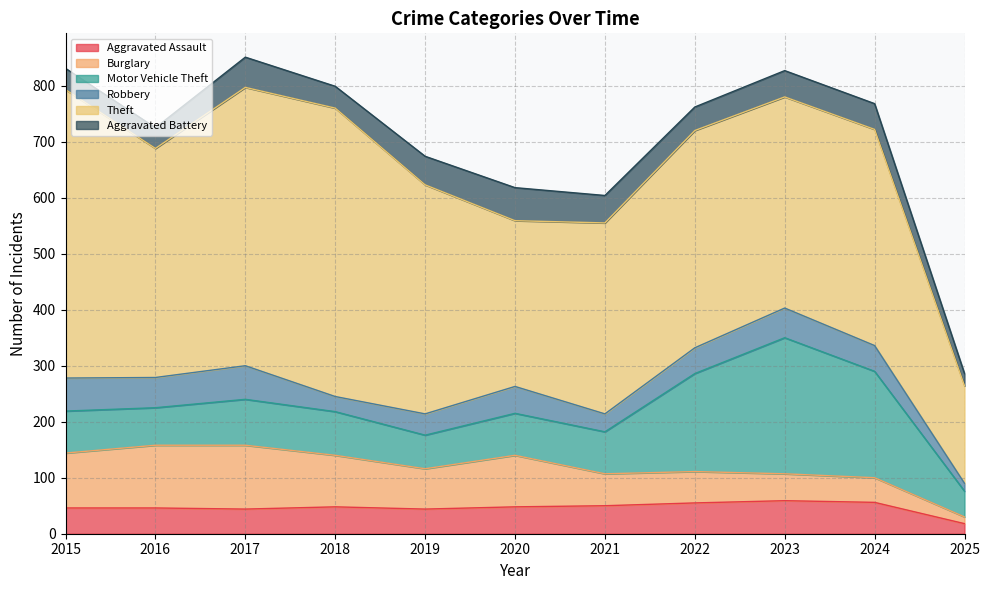

How many data points in Motor Vehicle Theft are less than 75?

3